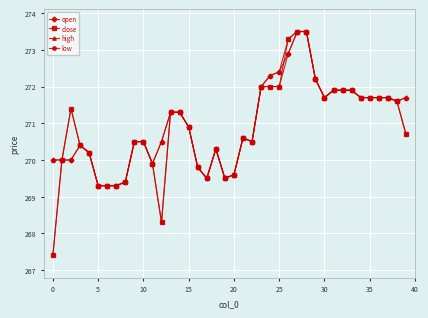

List the series in order of their overall mean, highest first.

high, open, close, low